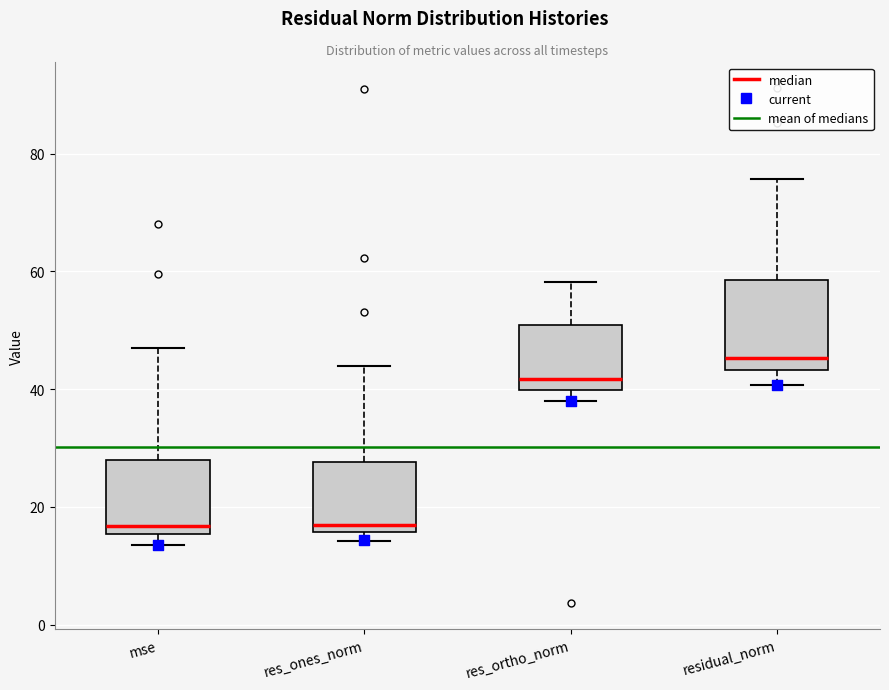

Which box is the tallest, from its lower edge to its upper edge?

residual_norm